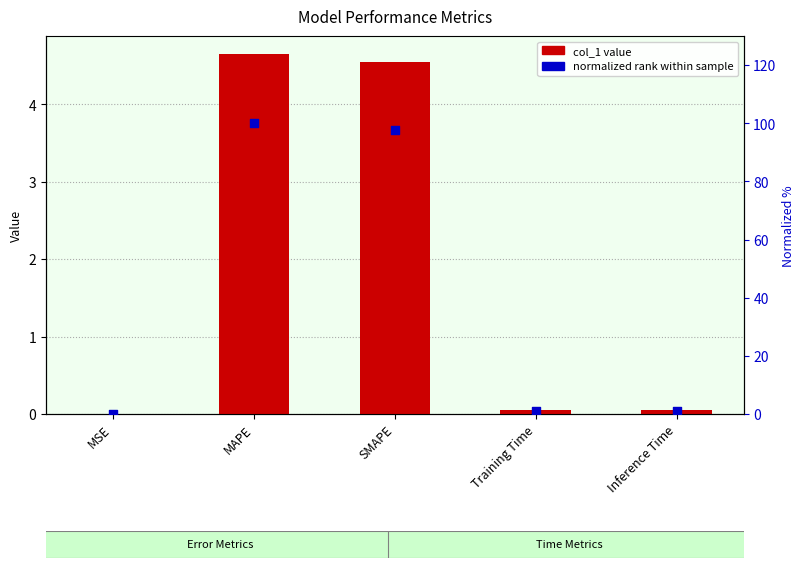

Is the value of col_1 at Inference Time greater than the value of normalized rank at Inference Time?

No